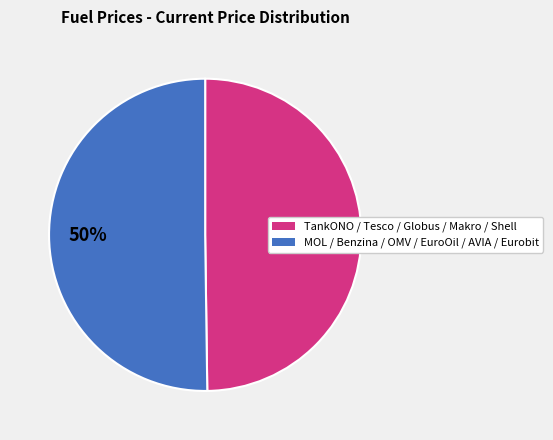

To the nearest percent, what is the average slice percentage?

50%